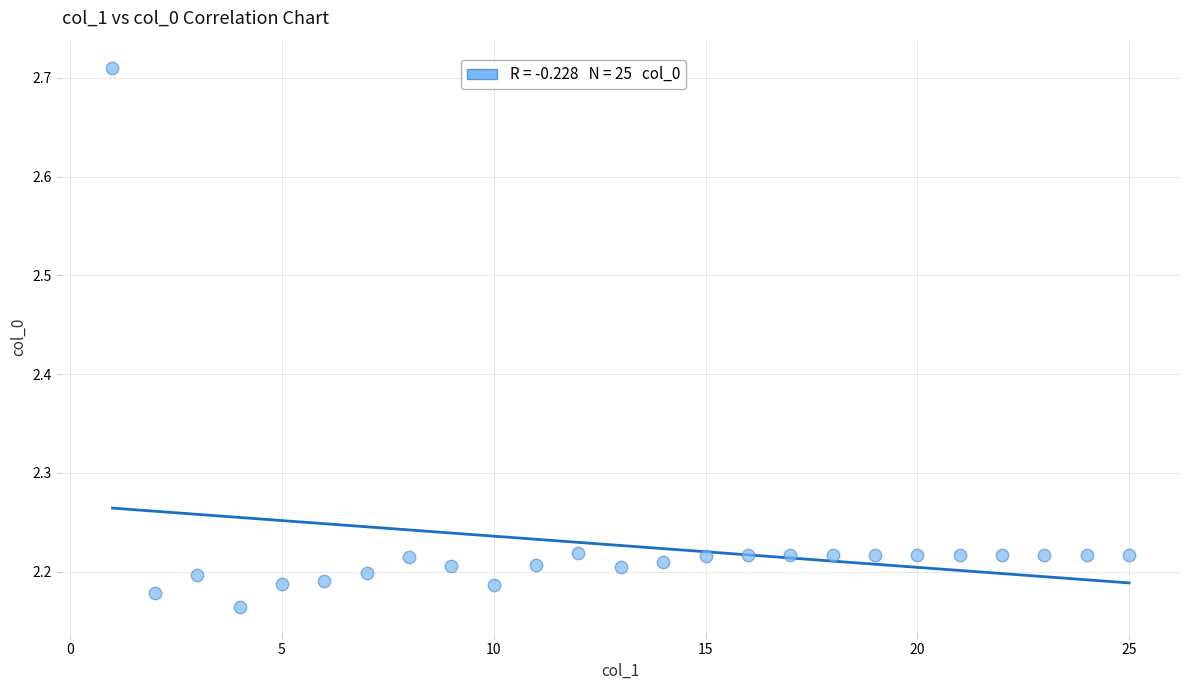

What is the range of Y values (max minus min)?

0.5